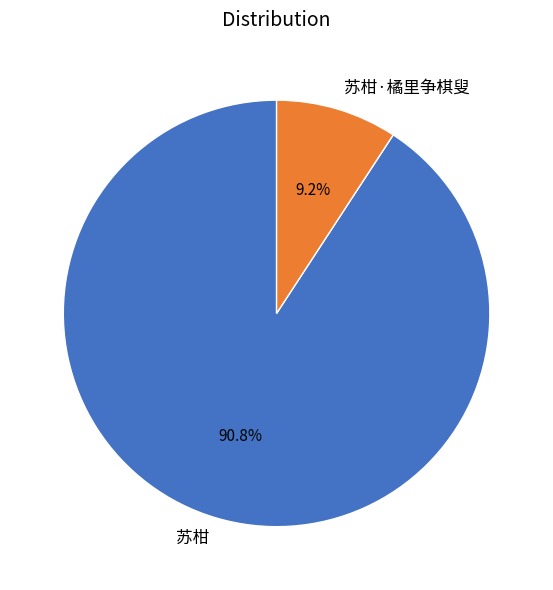

To the nearest percent, what is the average slice percentage?

50%